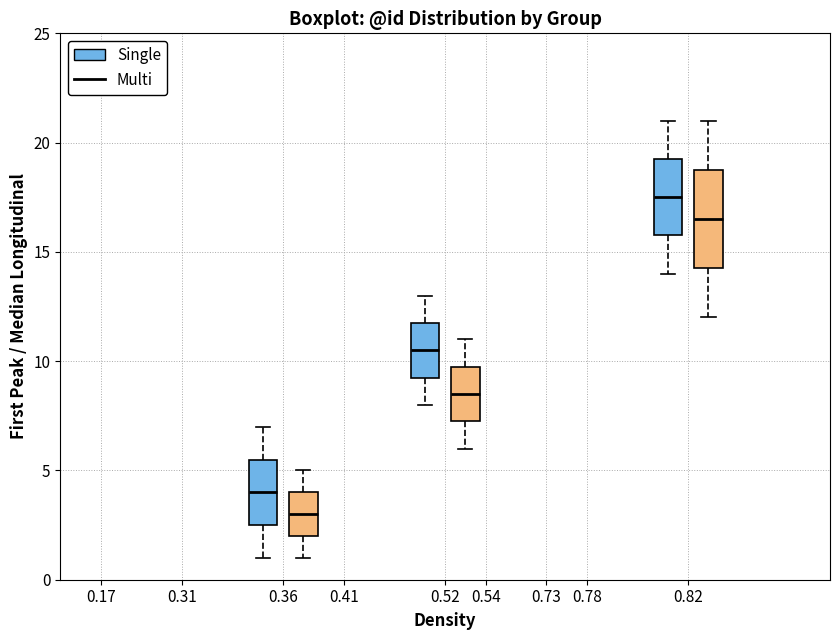

Which box is the tallest, from its lower edge to its upper edge?

0.82 (Multi)